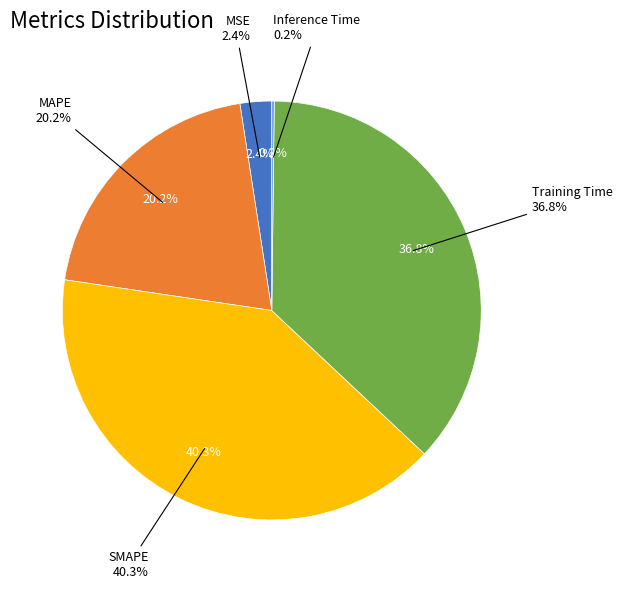

Is Training Time the majority of the pie?

No